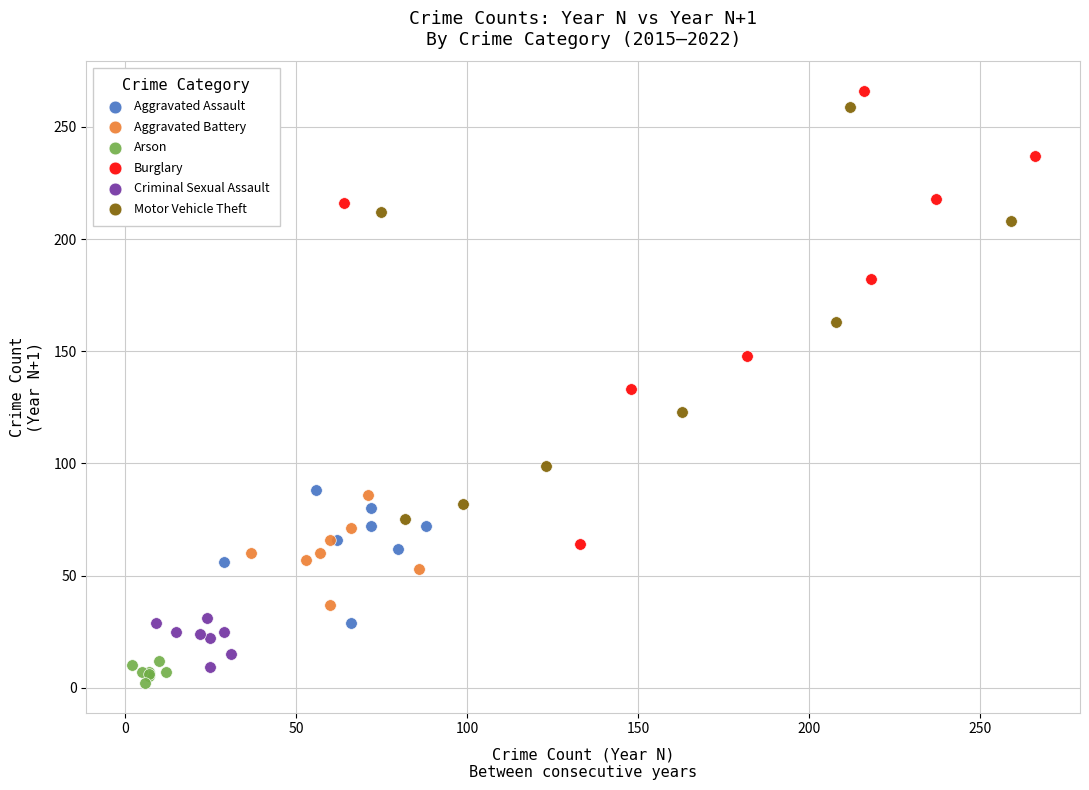

Which series contains the highest Y value?

Burglary